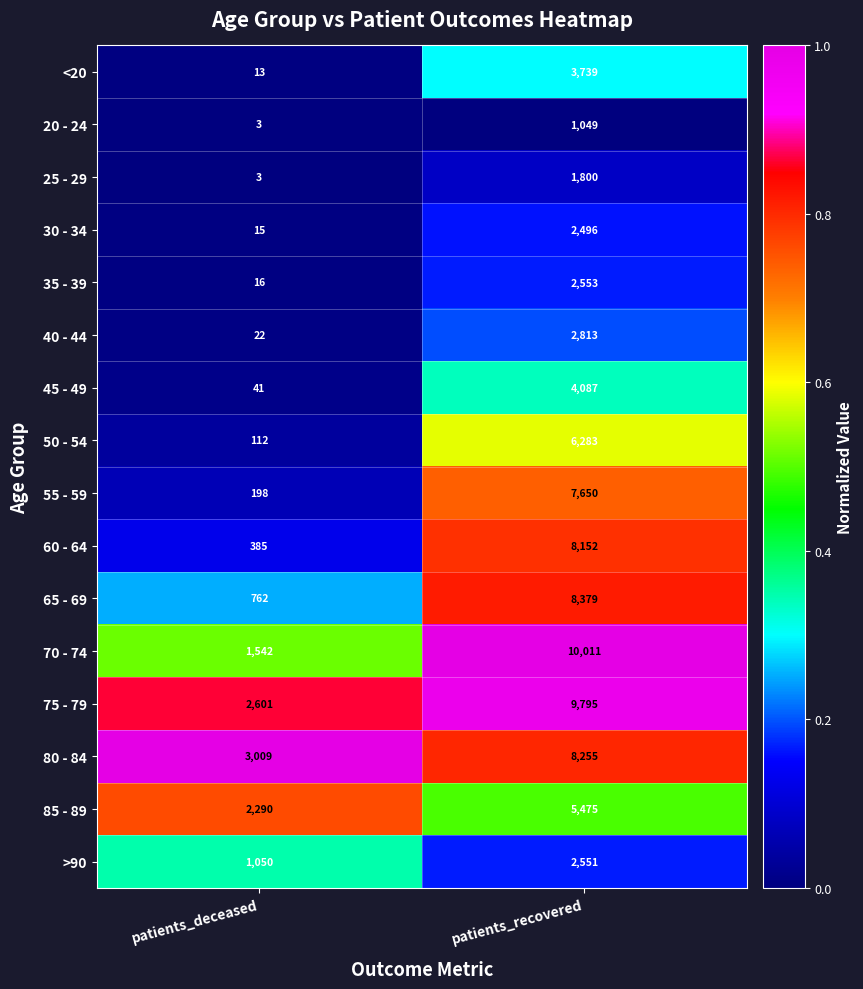

At which category does the chart reach its minimum across all series?

patients_deceased